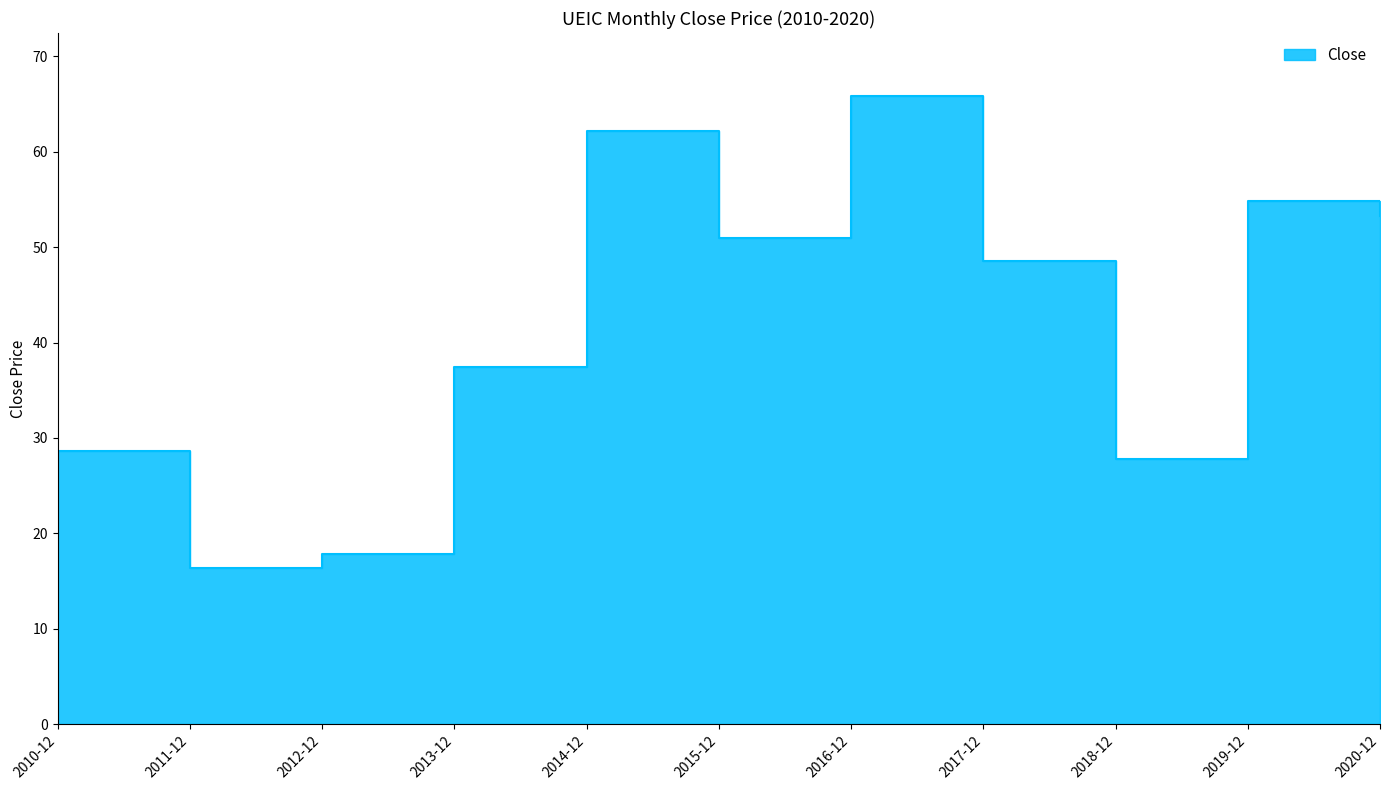

How many lines are shown in the chart?

1